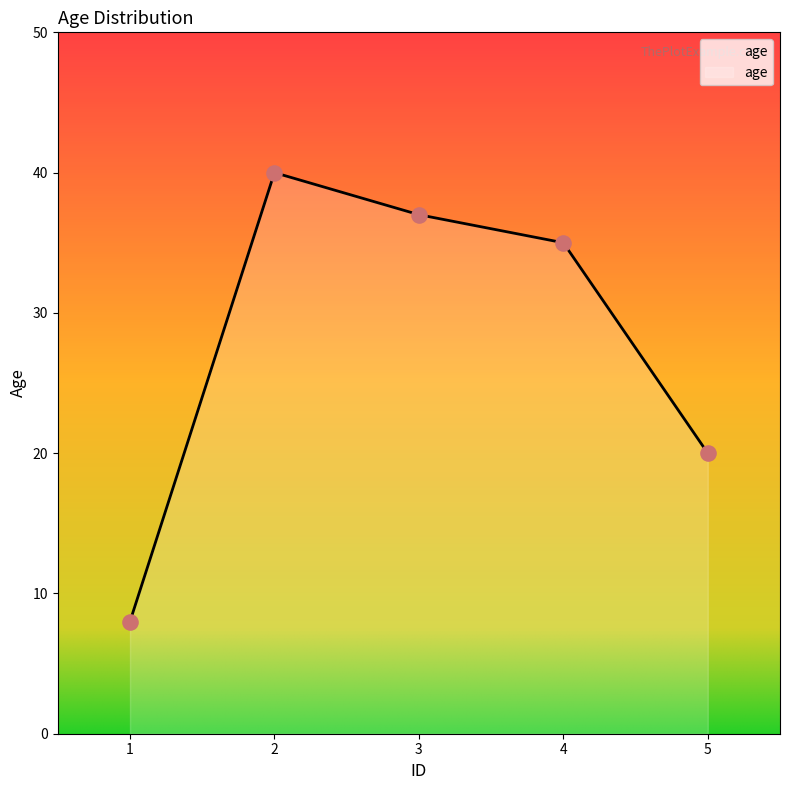

What is the change in value from 1 to 4?

+27